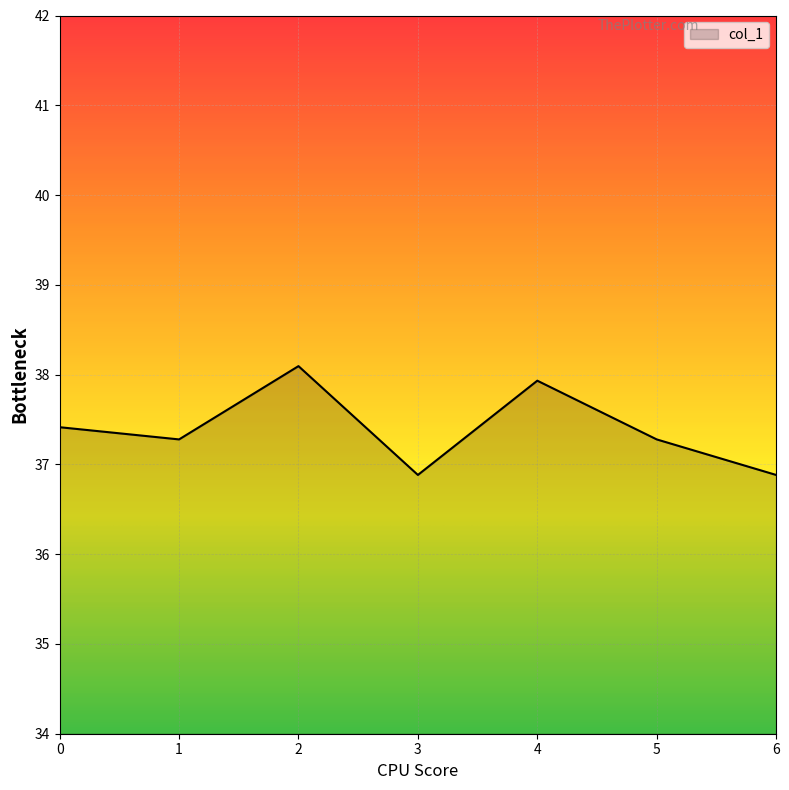

How many interior local peaks (higher than both neighbors) does the data have?

2